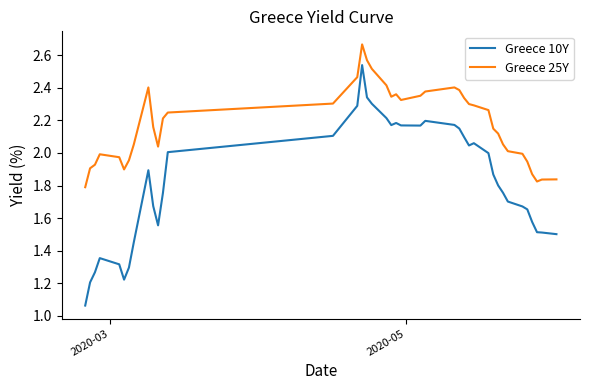

True or false: Greece 25Y and Greece 10Y cross at least once.

False